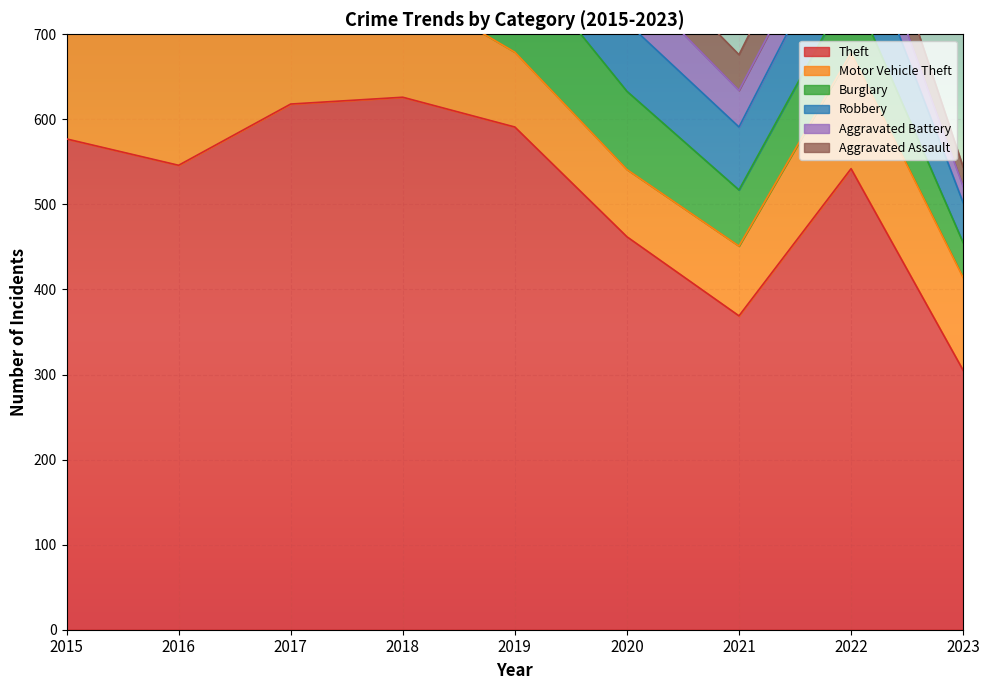

Which series ends up on top after the final intersection of Motor Vehicle Theft and Robbery?

Motor Vehicle Theft